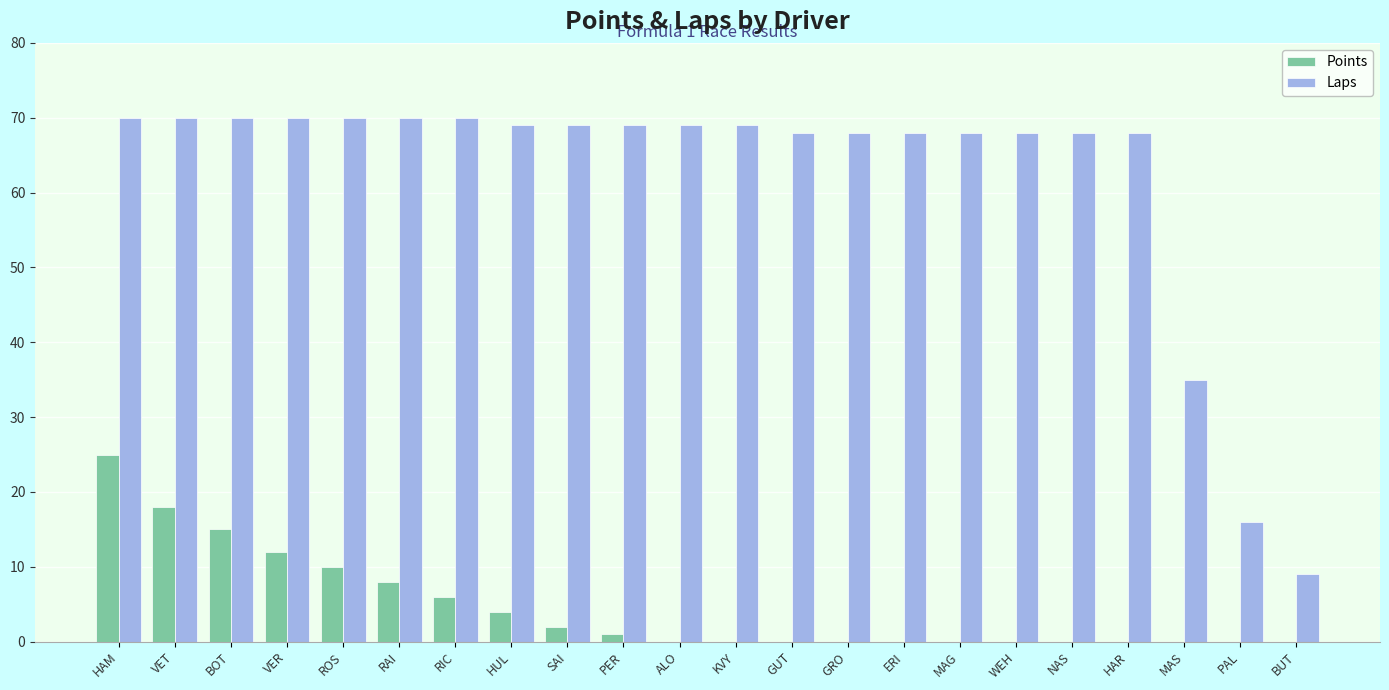

Is the value of Laps at PER greater than the value of Points at GRO?

Yes